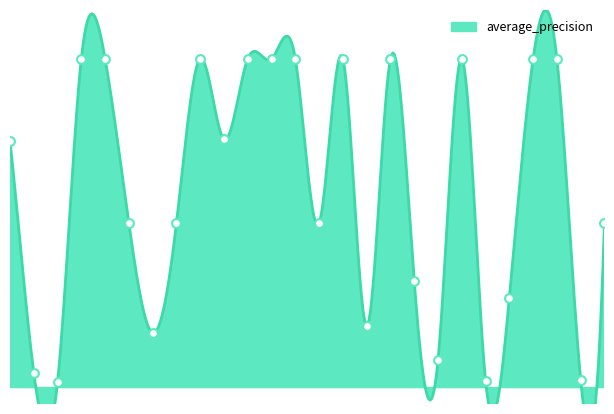

Between 25 and 37, which is larger?

25